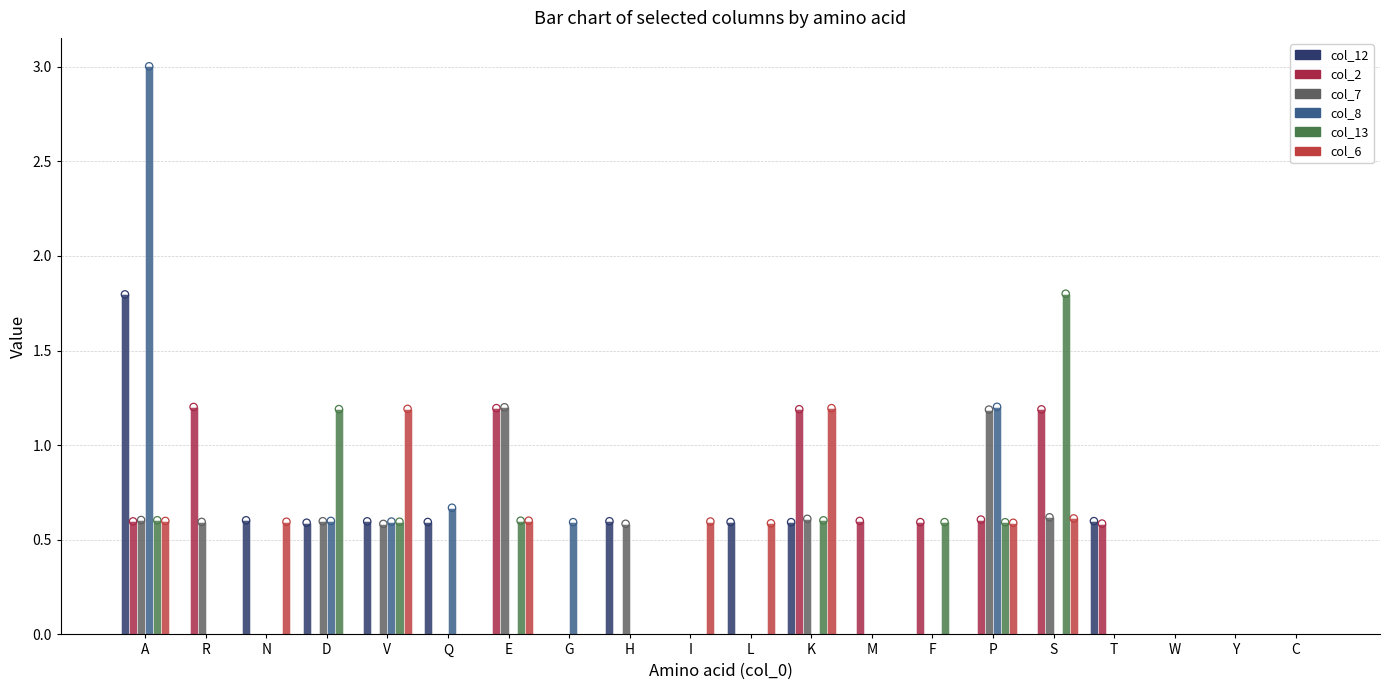

Is the value of col_12 at V greater than the value of col_7 at L?

Yes